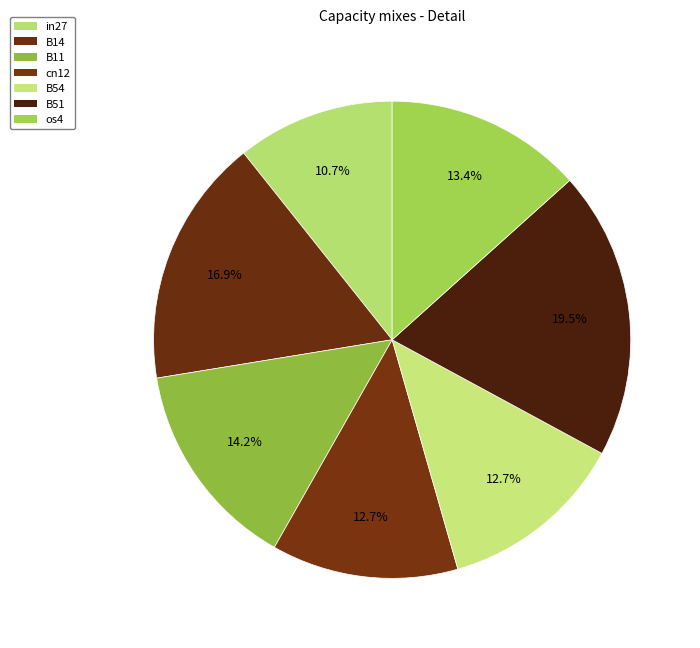

To the nearest percent, what is the difference between the largest and smallest slice percentages?

9%